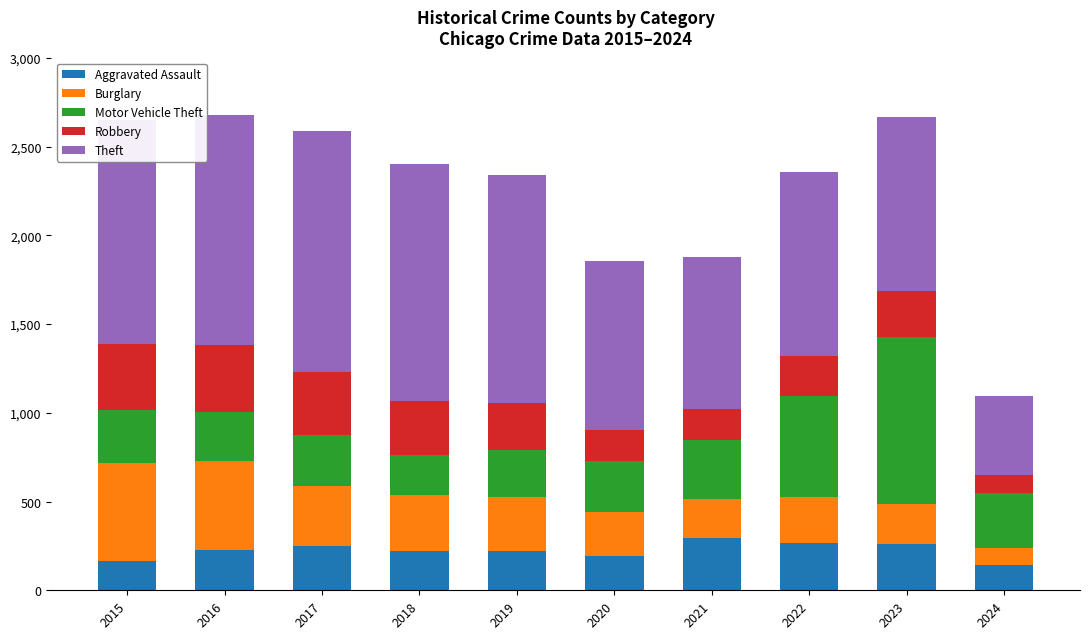

The Aggravated Assault series shows 225 at 2016. True or false?

True